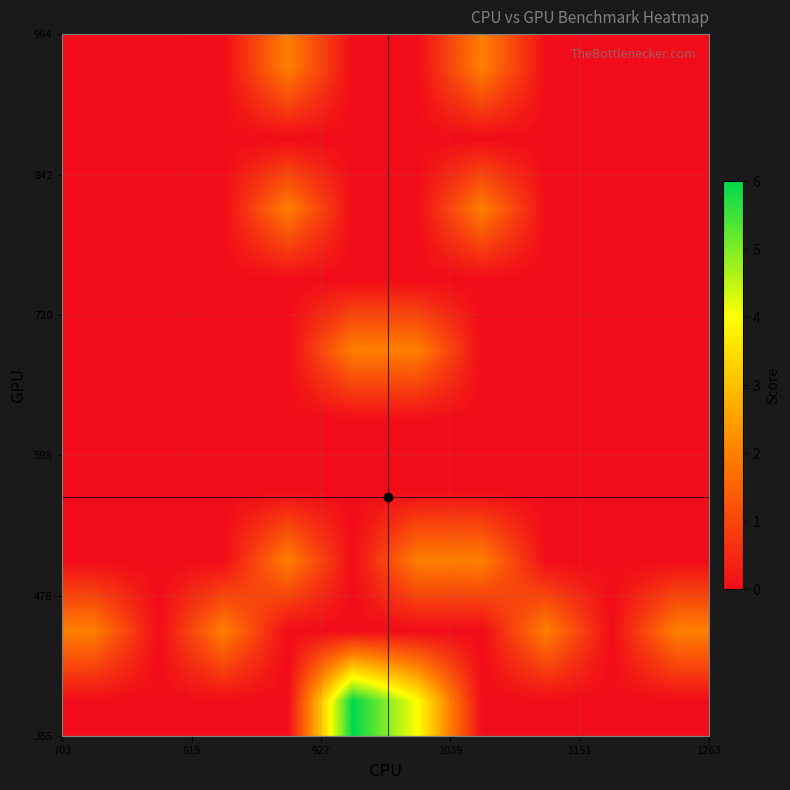

At how many categories does at least one series exceed 4?

1